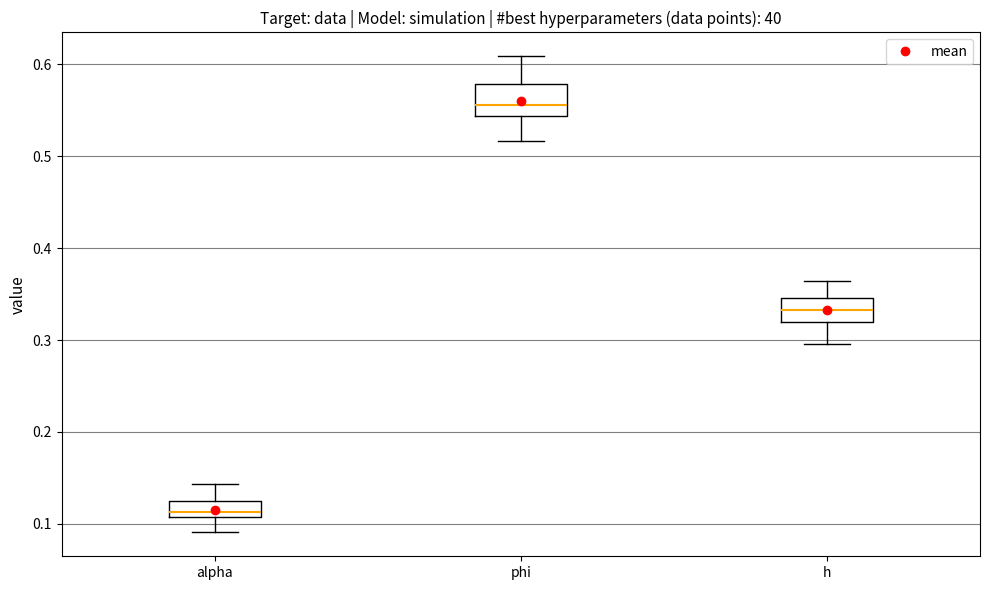

Reading left to right, transcribe this box plot: for each box, give where its median line is, the range the box spans, and where its two whiskers end, as read against the y-axis. The values are not printed on the chart, so give them approximately, as read against the axis.

alpha: median 0.11 (just above the box's lower edge), box 0.11 to 0.13, whiskers 0.09 to 0.14
phi: median 0.56, box 0.54 to 0.58, whiskers 0.52 to 0.61
h: median 0.33, box 0.32 to 0.35, whiskers 0.30 to 0.36